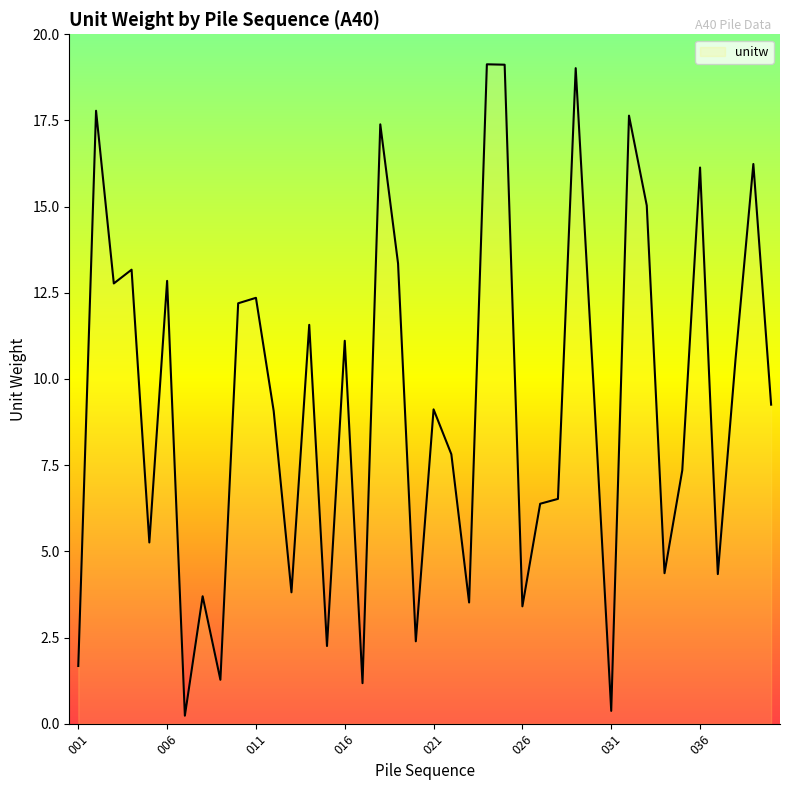

What is the difference between the second highest and second lowest values?

18.7